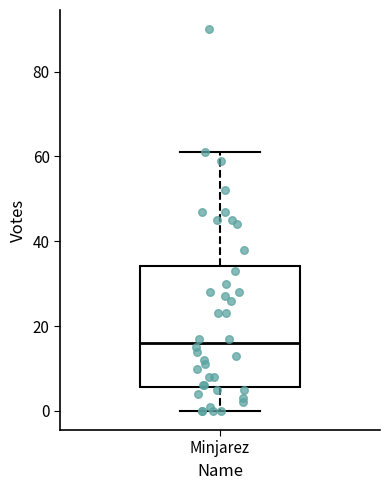

Where does the upper whisker of the box for Minjarez end on the y-axis? The values are not printed on the chart, so give them approximately, as read against the axis.

62